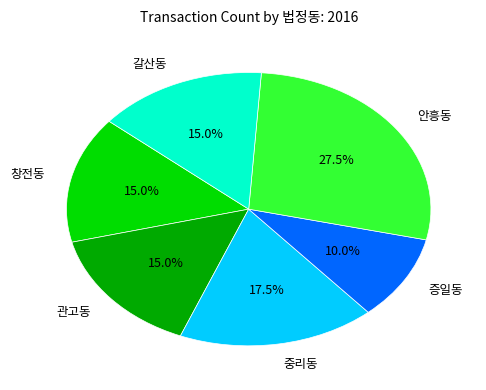

Which category has the biggest portion of the pie?

안흥동